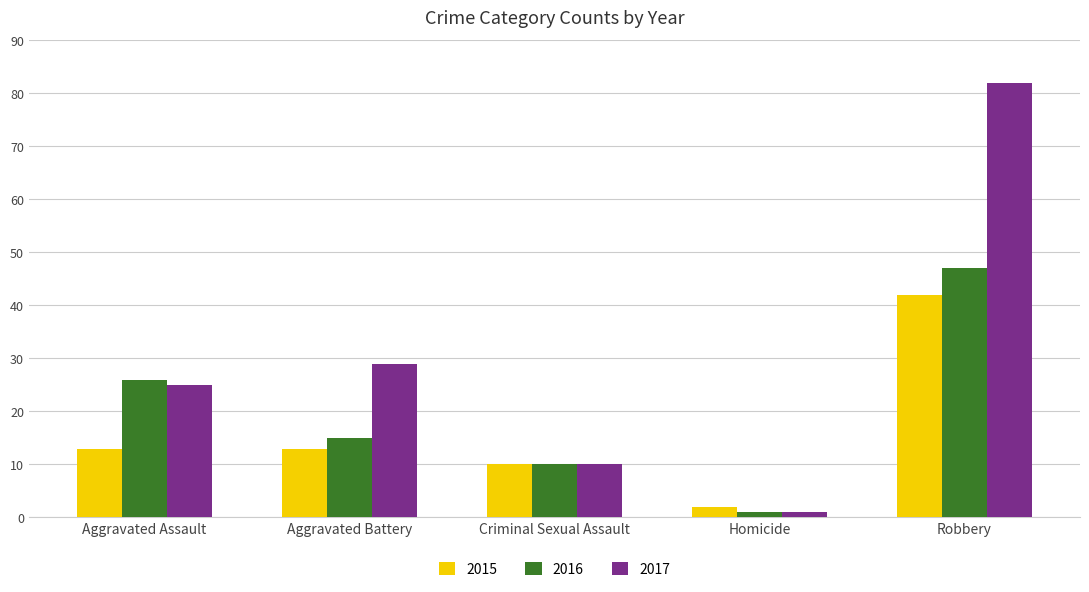

Is it true that 2016 equals 9 at Aggravated Battery?

False